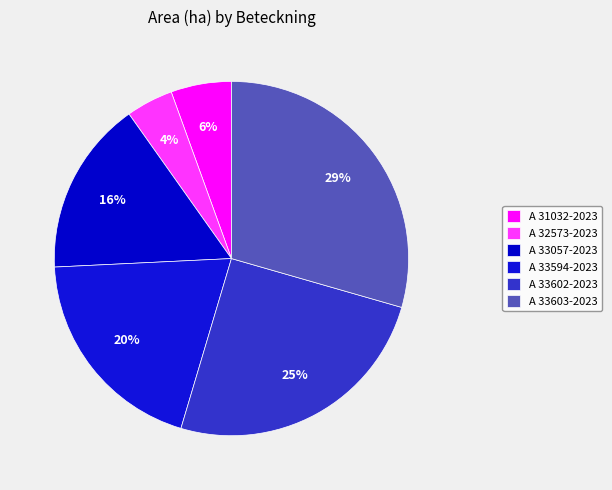

To the nearest percent, what is the combined percentage of A 31032-2023 and A 33057-2023?

21%